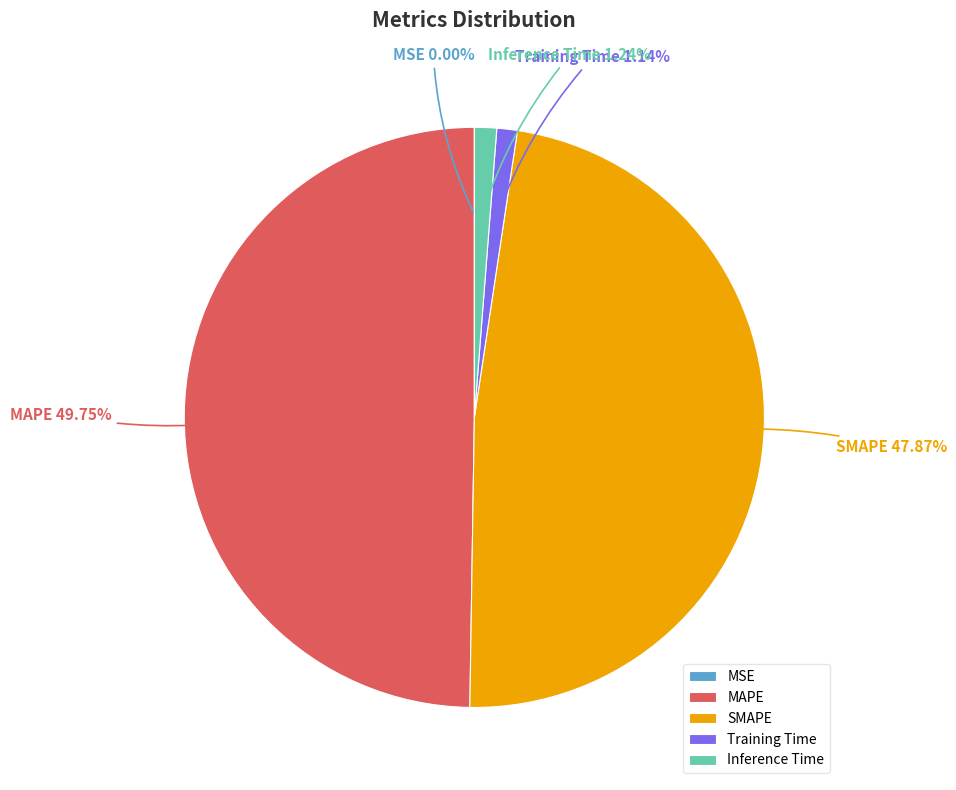

Is SMAPE the majority of the pie?

No